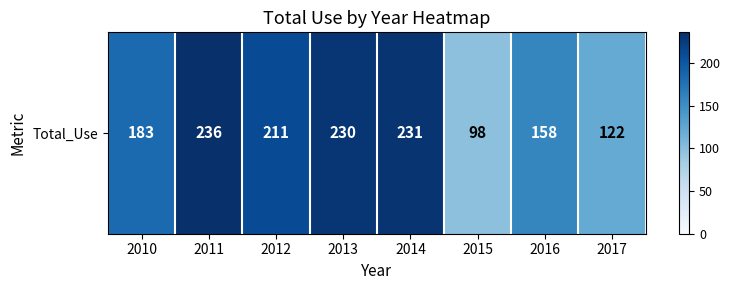

The chart shows a value of 122 at 2017. True or false?

True